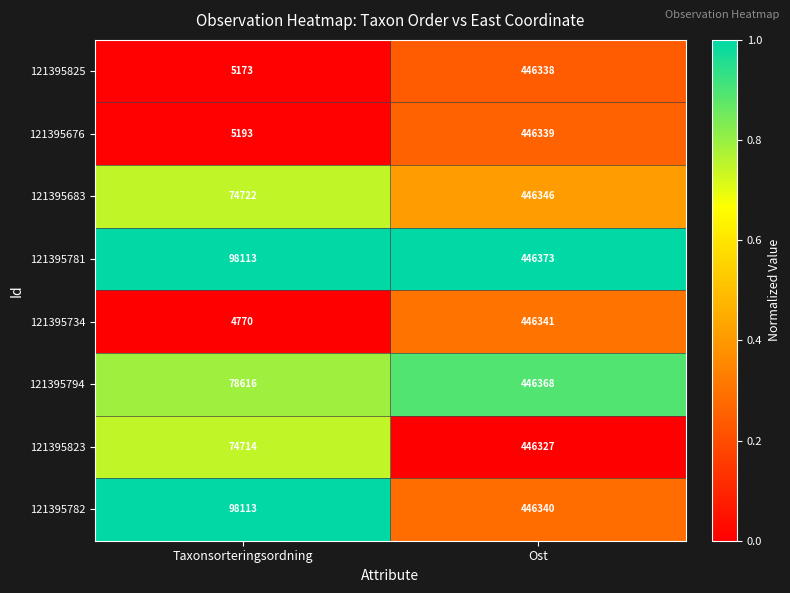

Rank the series at Ost from lowest to highest value.

121395823, 121395825, 121395676, 121395782, 121395734, 121395683, 121395794, 121395781